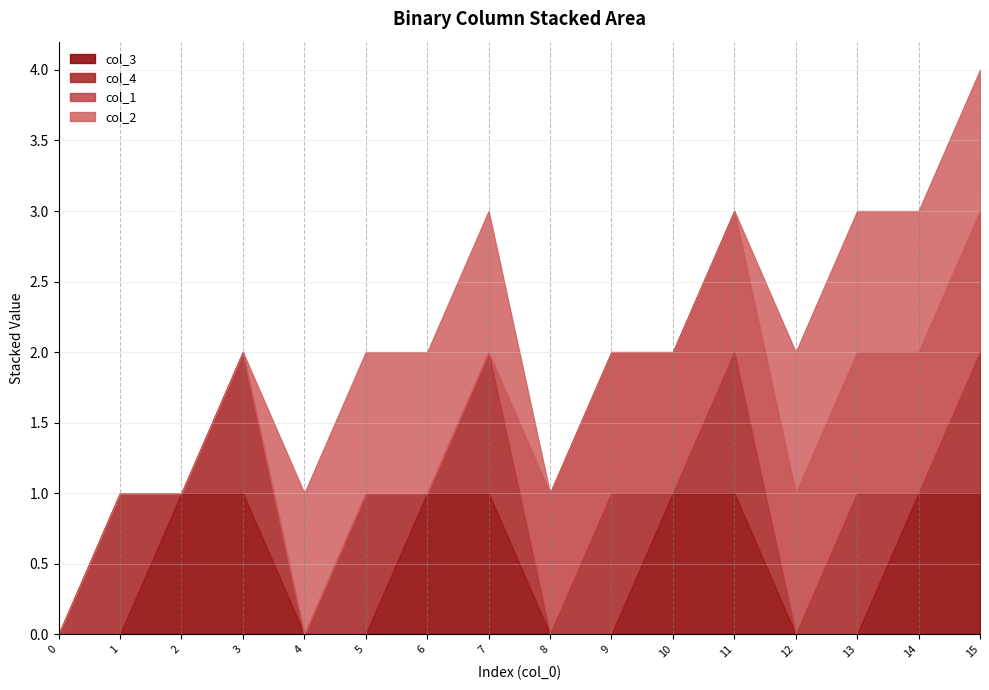

The value of col_4 at 14 is 1. True or false?

False